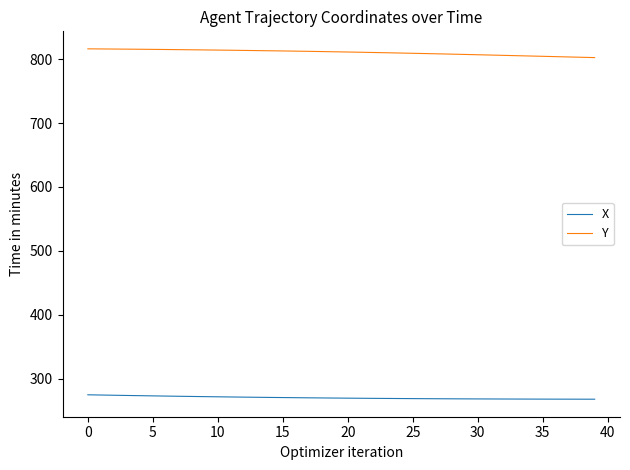

What is the maximum value for Y?

816.1